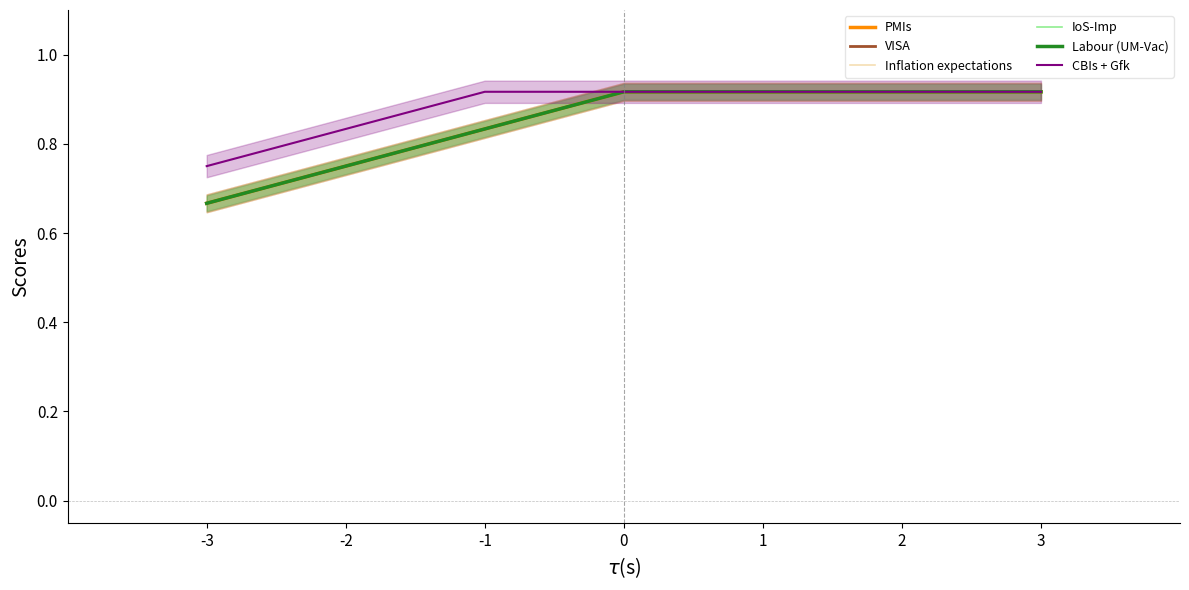

How many lines are shown in the chart?

6